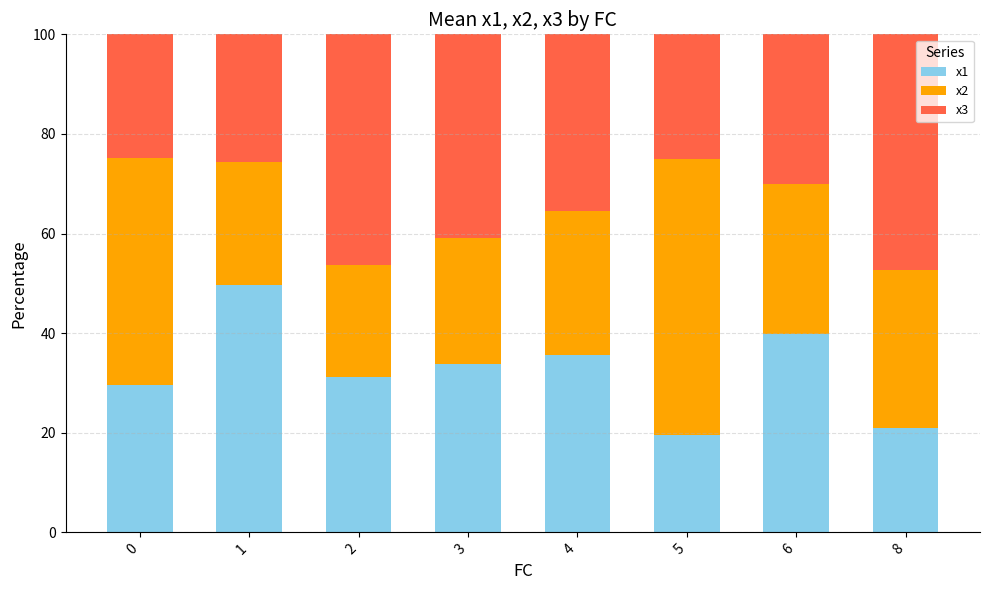

How many data points does each series have?

8